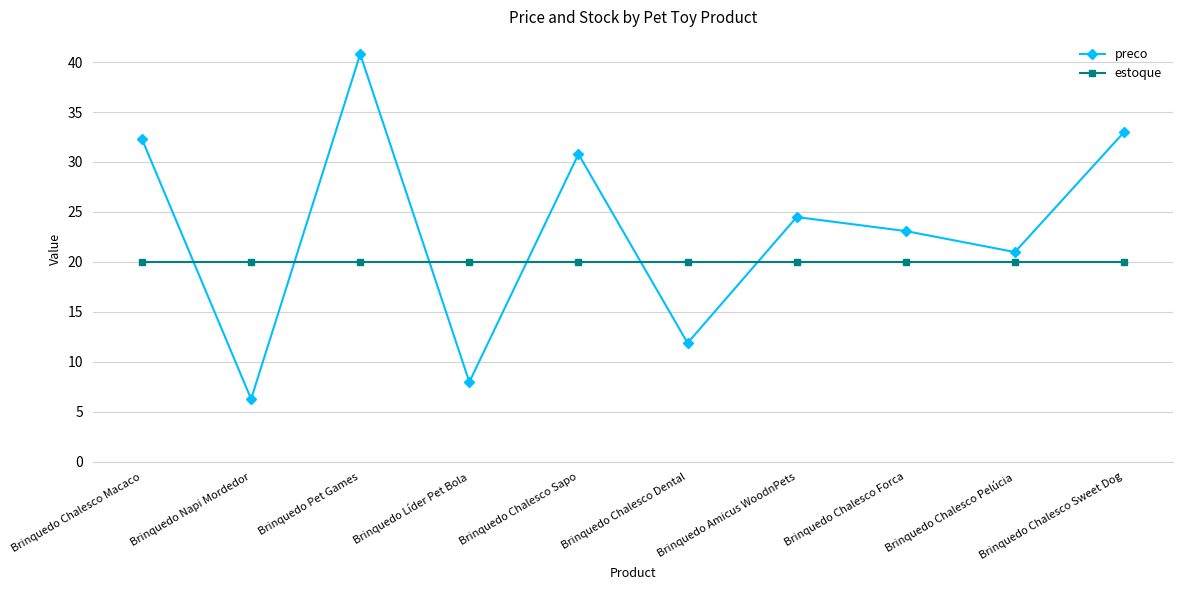

Reading right to left, list all the values displayed in this chart.

preco: Brinquedo Chalesco Sweet Dog=33.0	Brinquedo Chalesco Pelúcia=21.0	Brinquedo Chalesco Forca=23.1	Brinquedo Amicus WoodnPets=24.5	Brinquedo Chalesco Dental=11.9	Brinquedo Chalesco Sapo=30.8	Brinquedo Líder Pet Bola=8.0	Brinquedo Pet Games=40.8	Brinquedo Napi Mordedor=6.3	Brinquedo Chalesco Macaco=32.3
estoque: Brinquedo Chalesco Sweet Dog=20.0	Brinquedo Chalesco Pelúcia=20.0	Brinquedo Chalesco Forca=20.0	Brinquedo Amicus WoodnPets=20.0	Brinquedo Chalesco Dental=20.0	Brinquedo Chalesco Sapo=20.0	Brinquedo Líder Pet Bola=20.0	Brinquedo Pet Games=20.0	Brinquedo Napi Mordedor=20.0	Brinquedo Chalesco Macaco=20.0